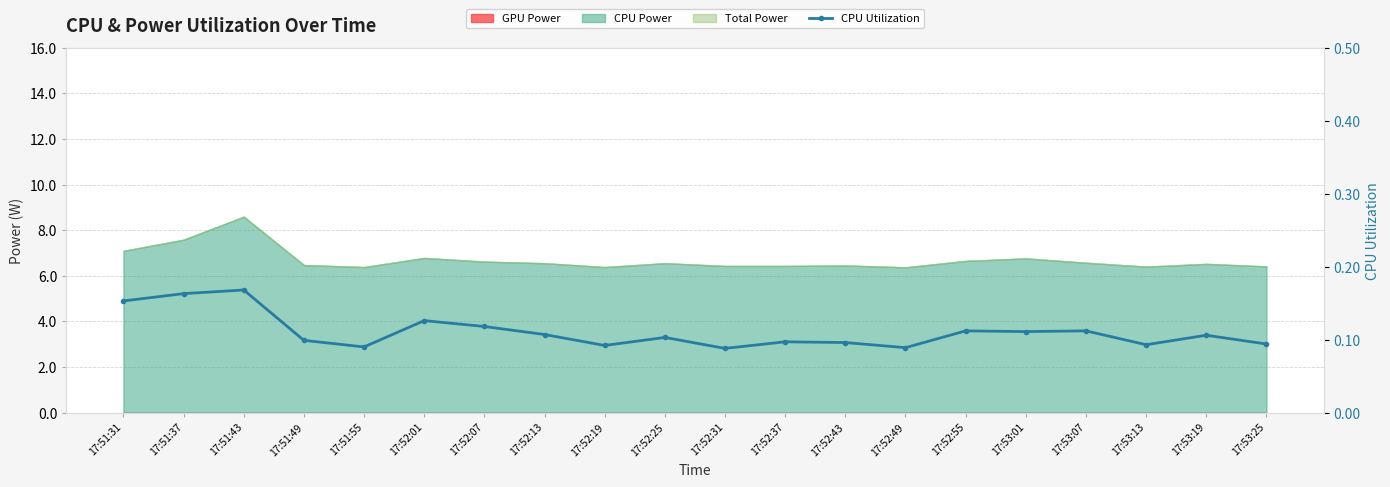

Rank the categories by value from highest to lowest.

17:51:43, 17:51:37, 17:51:31, 17:52:01, 17:52:07, 17:52:55, 17:53:07, 17:53:01, 17:52:13, 17:53:19, 17:52:25, 17:51:49, 17:52:37, 17:52:43, 17:53:25, 17:53:13, 17:52:19, 17:51:55, 17:52:49, 17:52:31